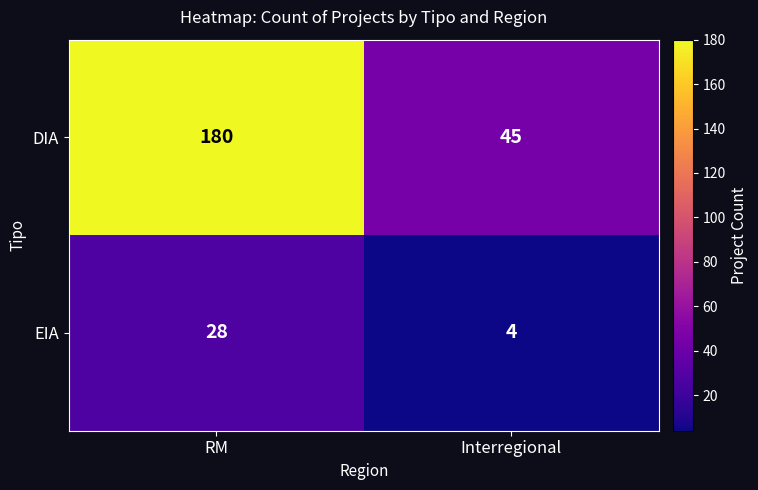

What is the difference between the highest and lowest values at RM?

152